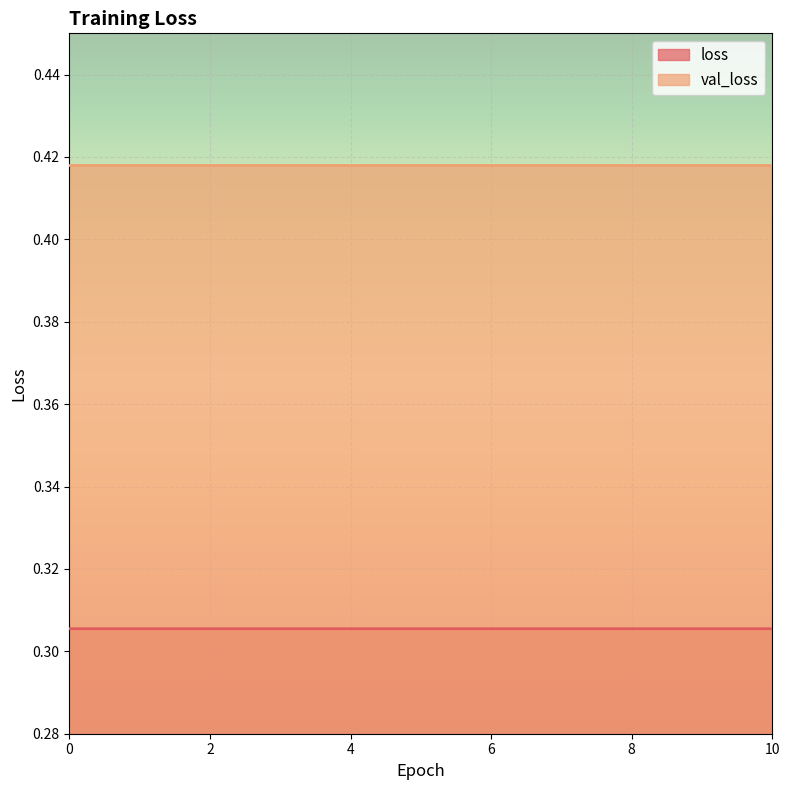

Count the number of data series in this chart.

2